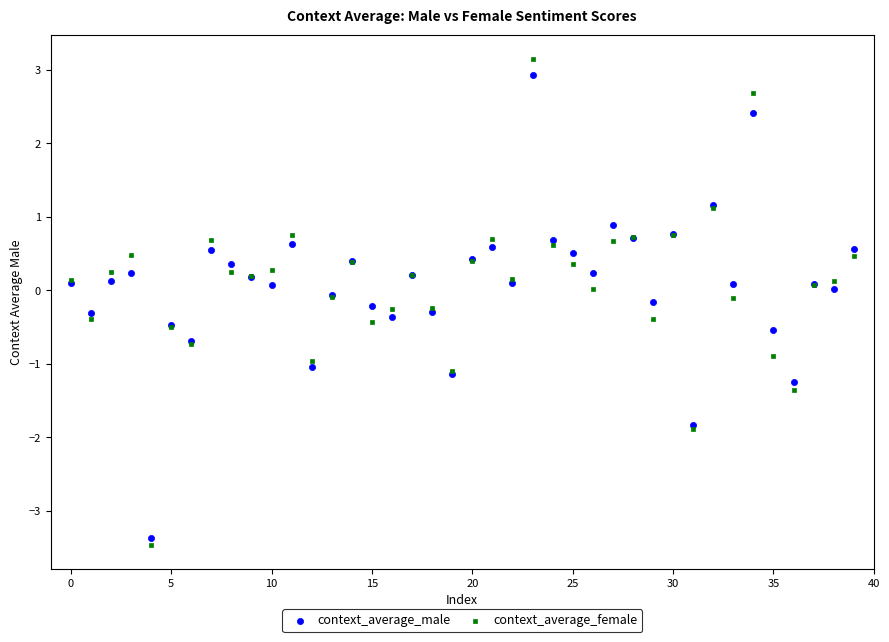

Which series has the largest Y range (max minus min)?

context_average_female